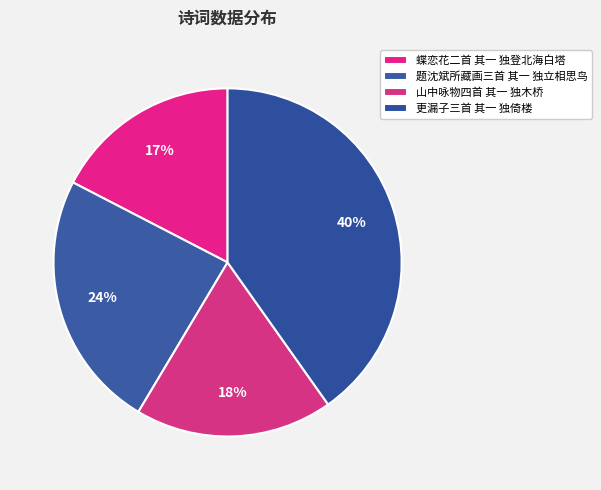

How many slices are in this pie chart?

4